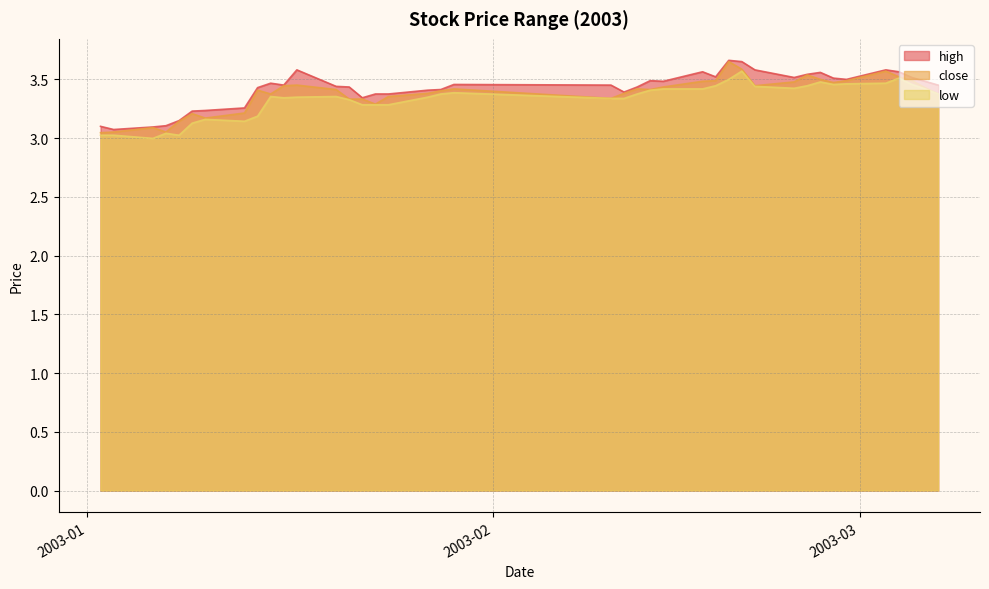

How many interior local peaks does the high series have?

8